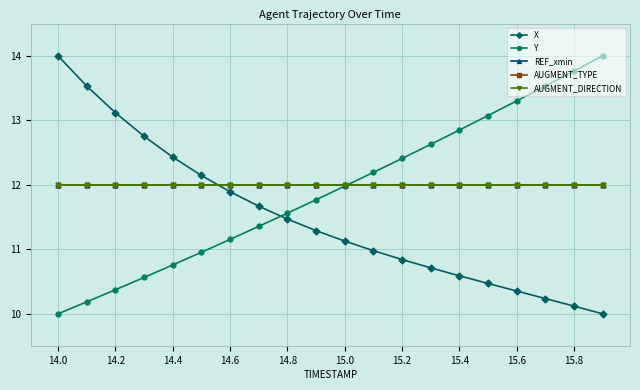

How many lines are shown in the chart?

5